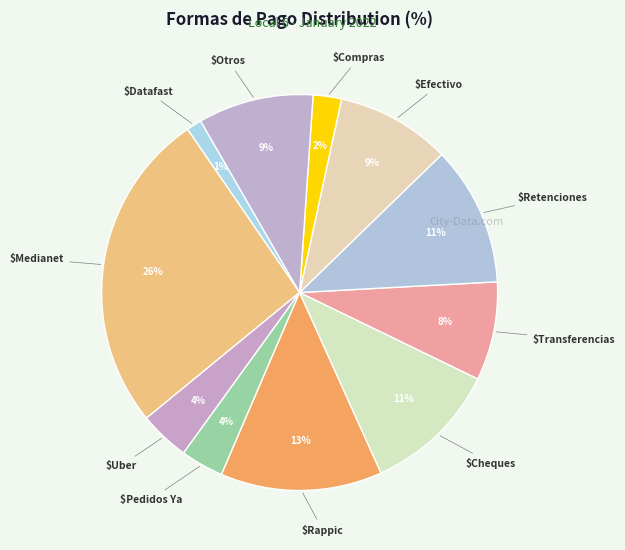

To the nearest percent, what is the average slice percentage?

9%